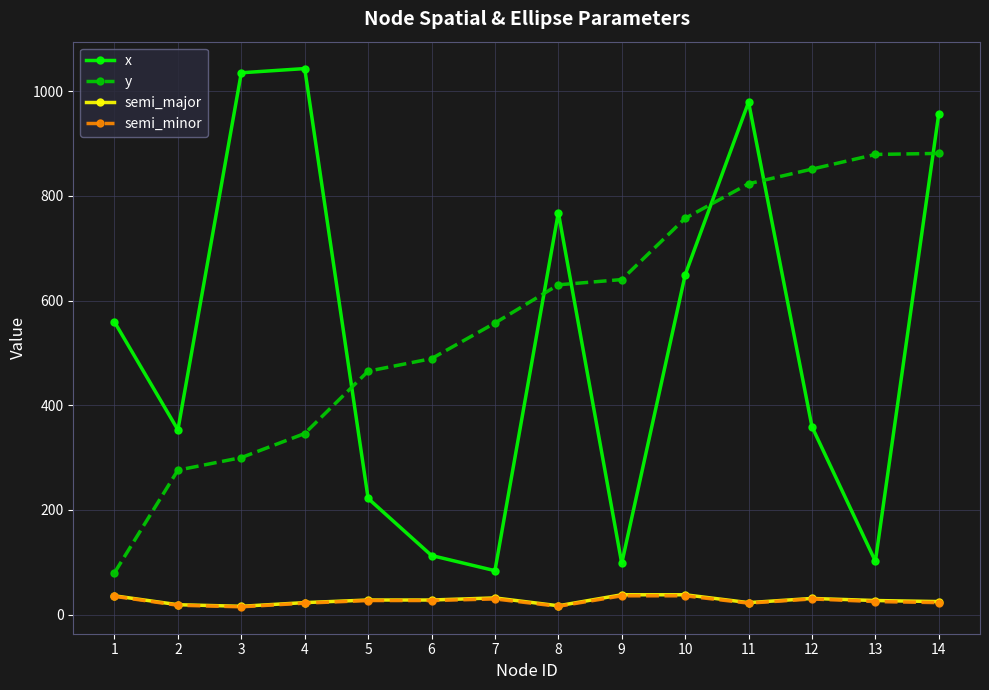

Which series has the widest spread of values?

x